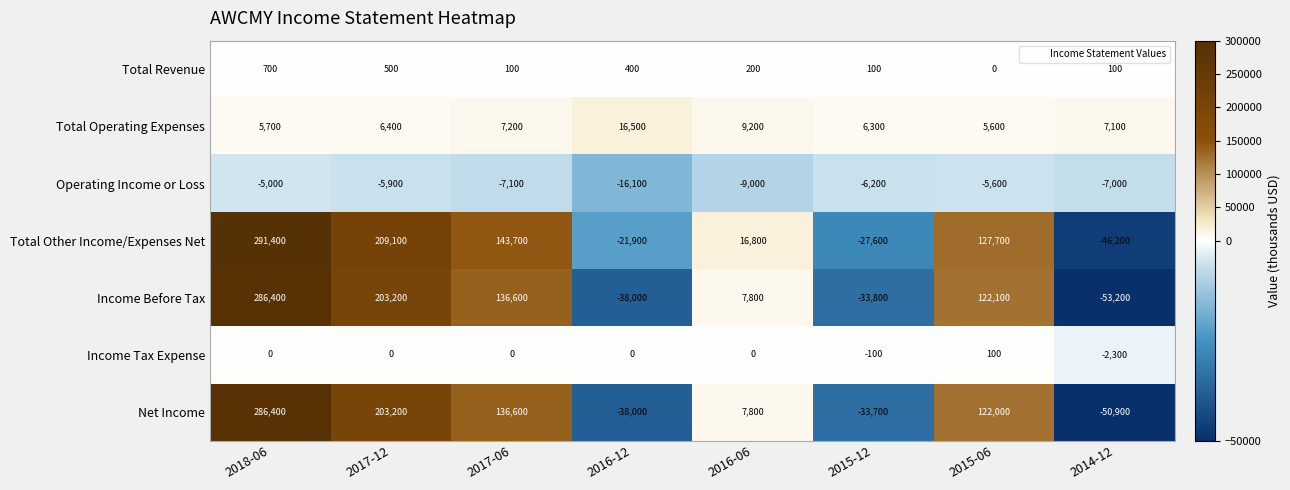

The value of Total Operating Expenses at 2014-12 is 12648. True or false?

False